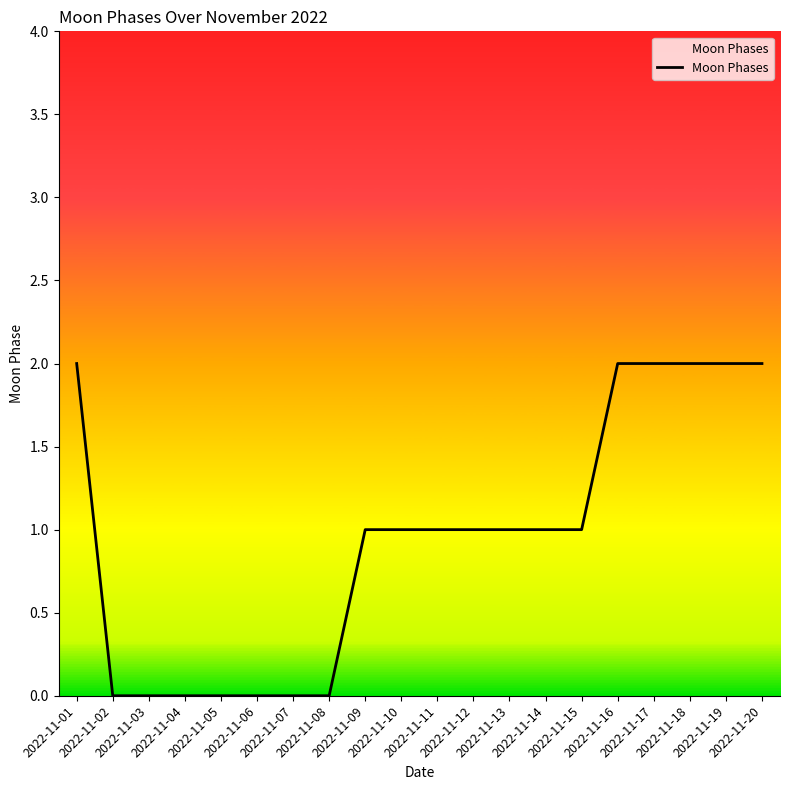

Which has a higher value, 2022-11-18 or 2022-11-04?

2022-11-18